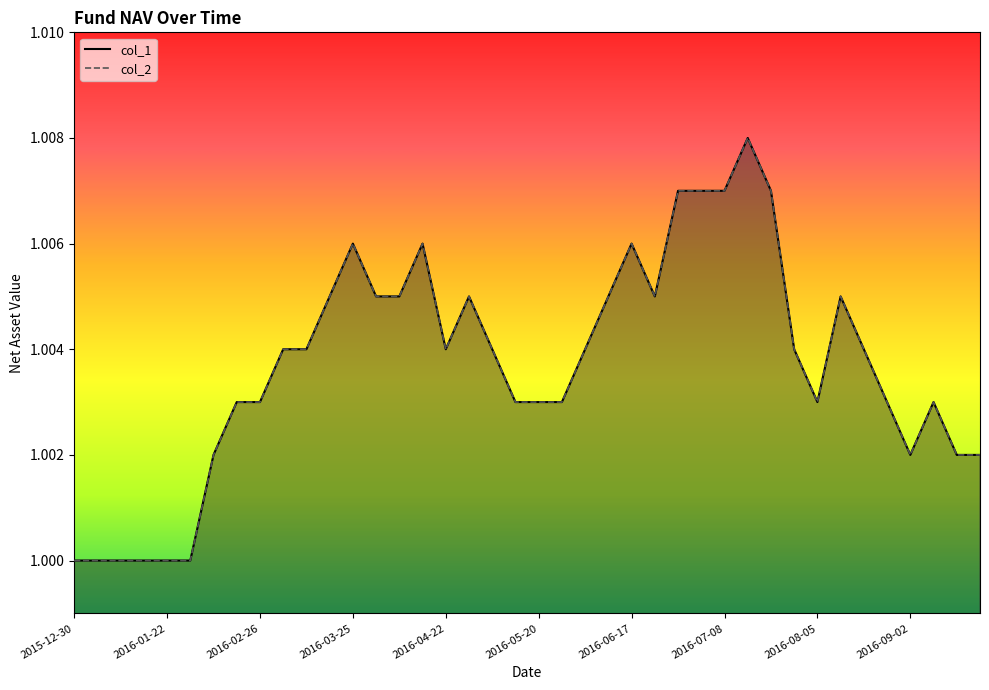

What is the value of the col_2 point at the 25th from the left?

1.0